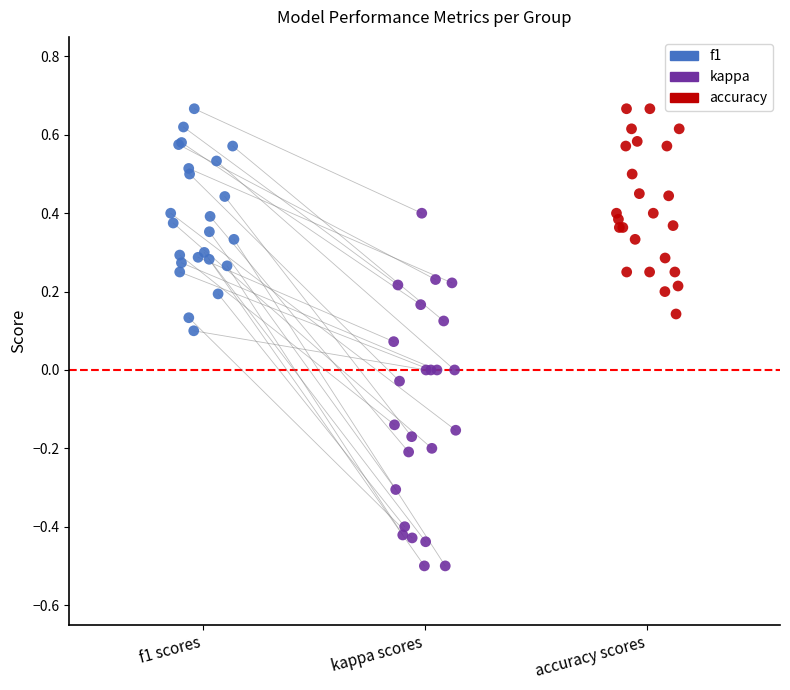

Which series contains the lowest Y value?

kappa